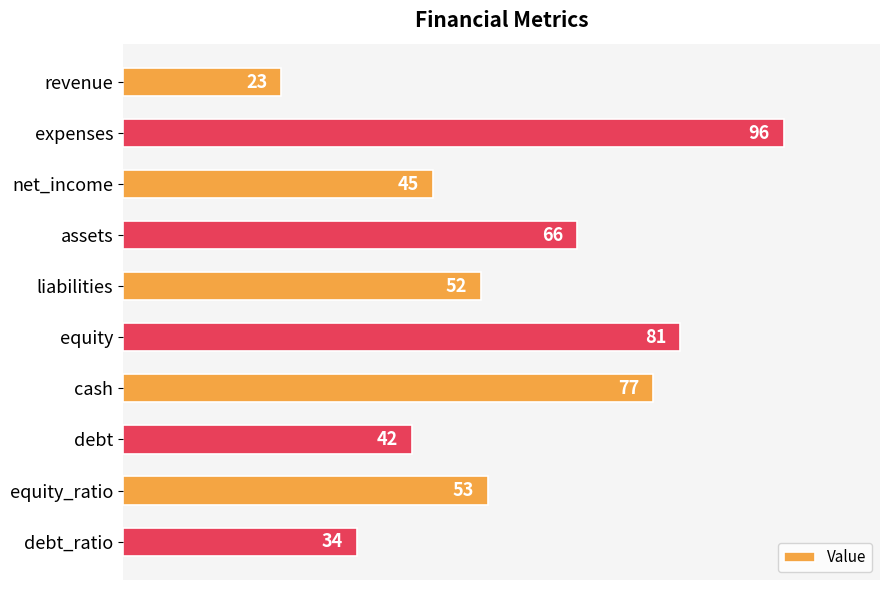

How many bars are there in total?

10